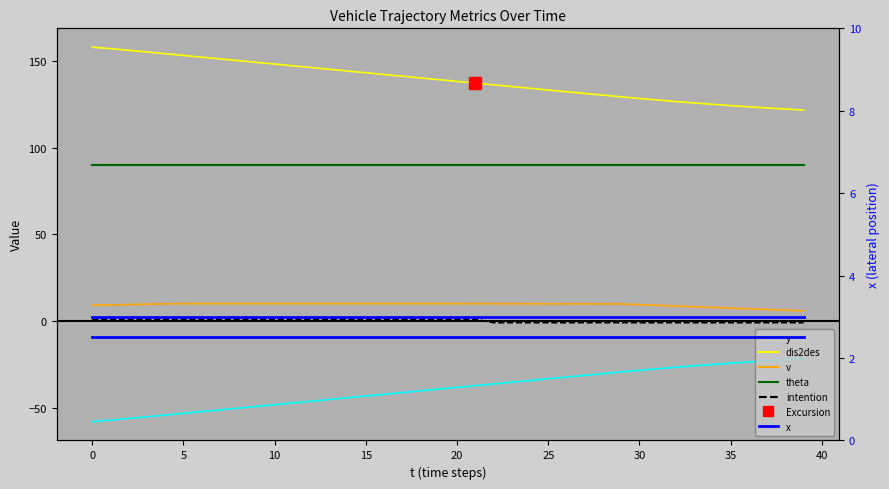

What is the average value of the v series?

9.3